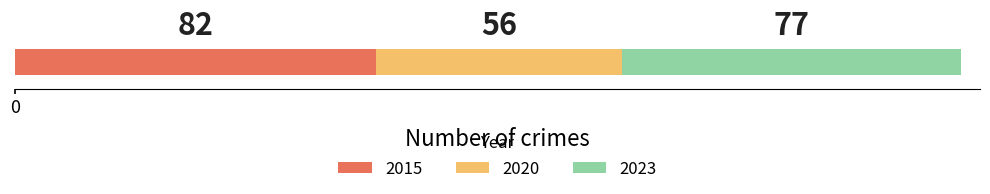

What is the highest value of the 2015 series?

82